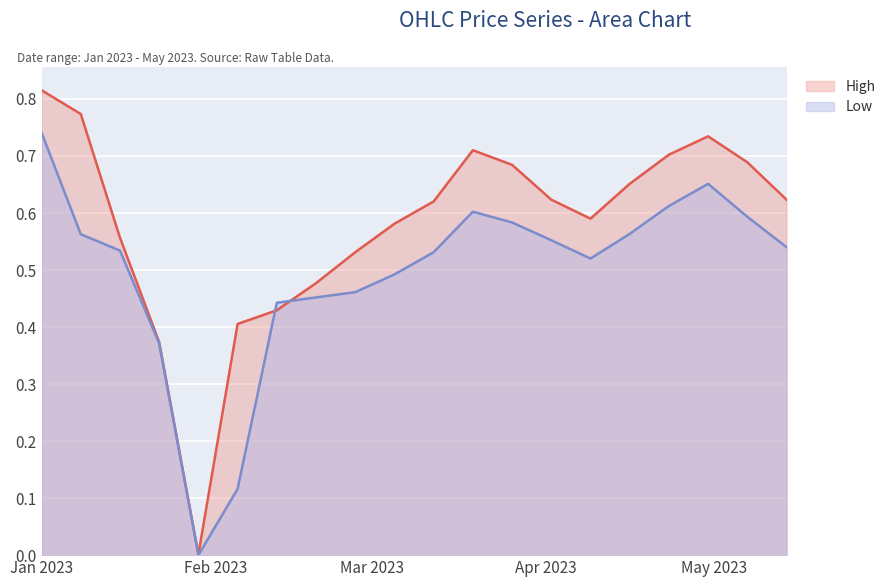

List the series in order of their peak value, highest first.

High, Low